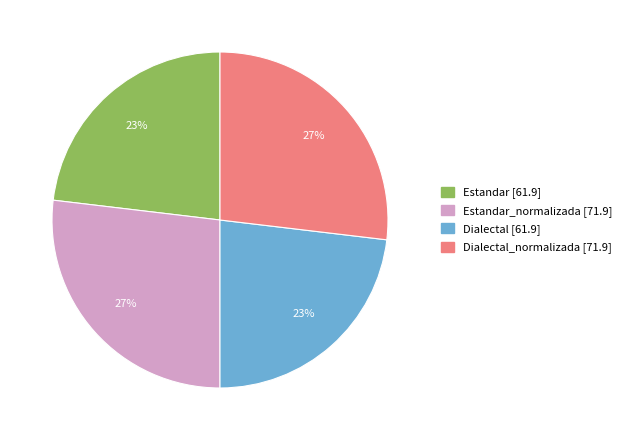

To the nearest percent, what is the difference between the largest and smallest slice percentages?

4%